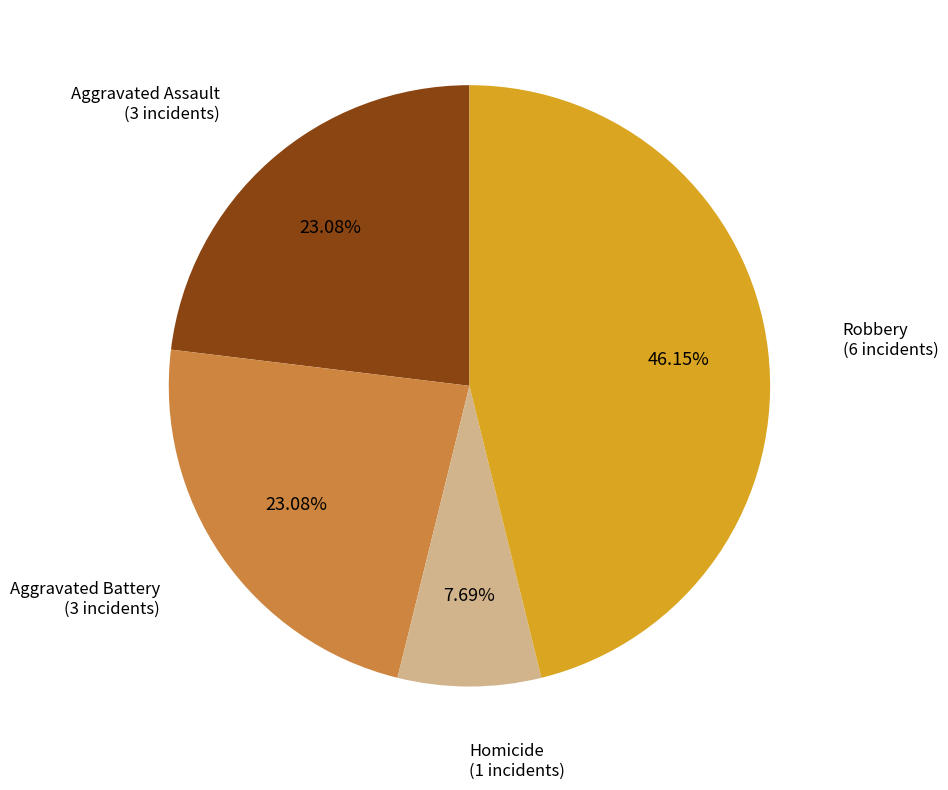

What is the ratio of the value at Homicide to the value at Robbery?

0.2